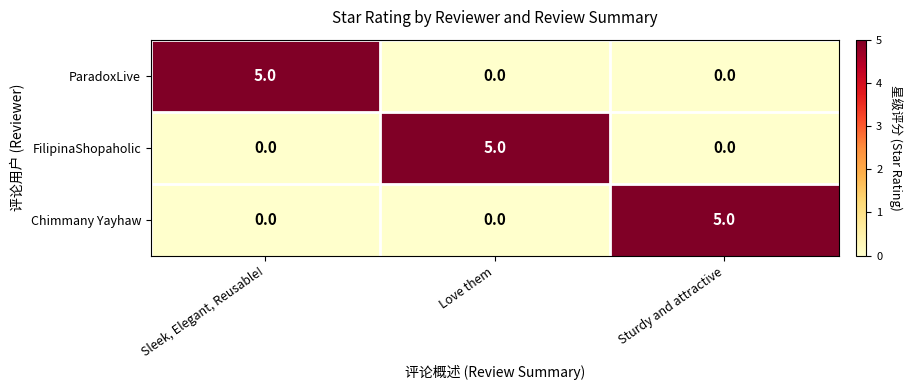

What value does the ParadoxLive series have at Sleek, Elegant, Reusable!?

5